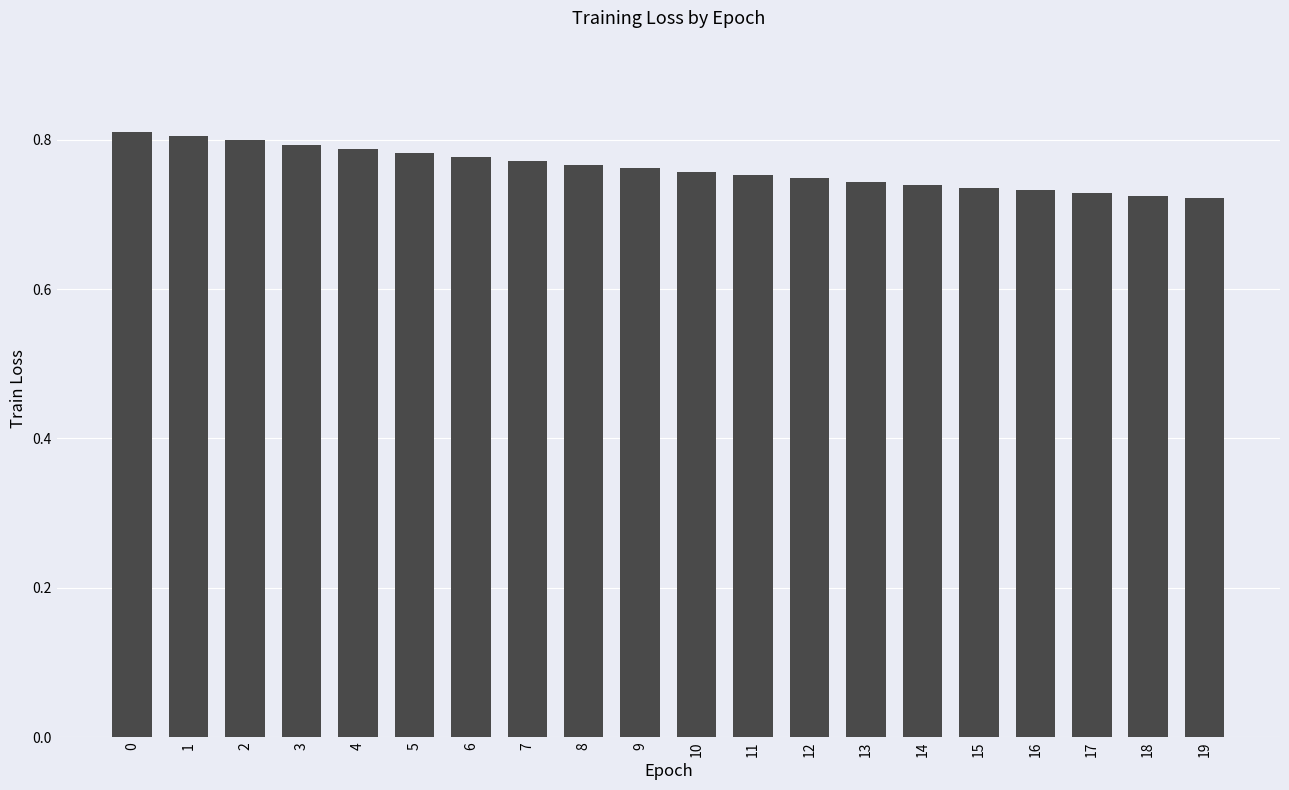

Is it true that the value at 17 is 1.3?

False